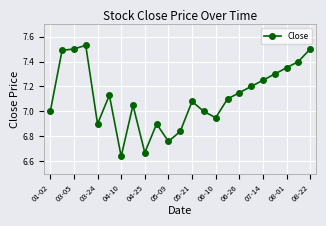

What is the difference between the maximum and second lowest values?

0.9